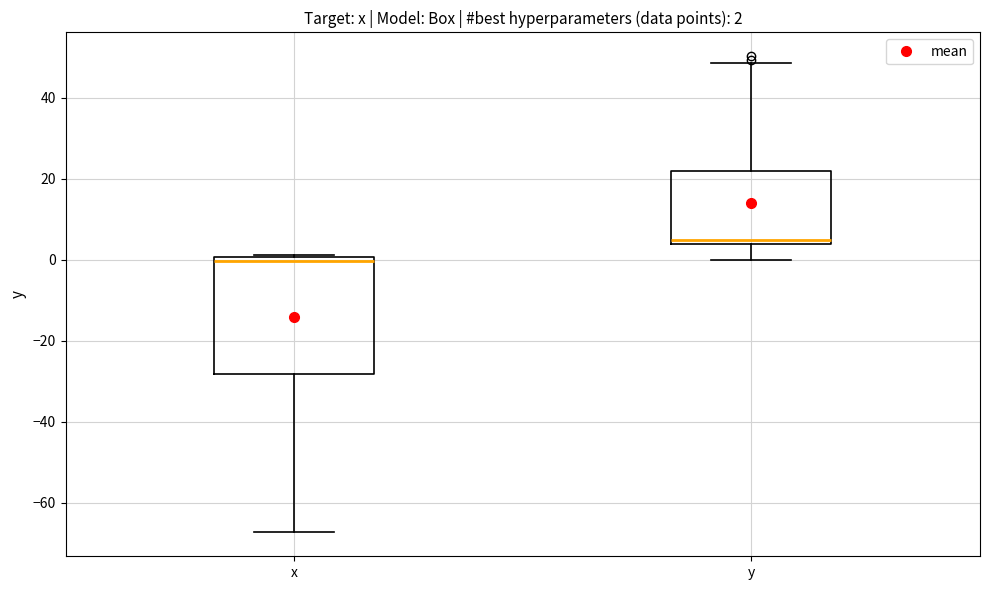

Which box is the tallest, from its lower edge to its upper edge?

x